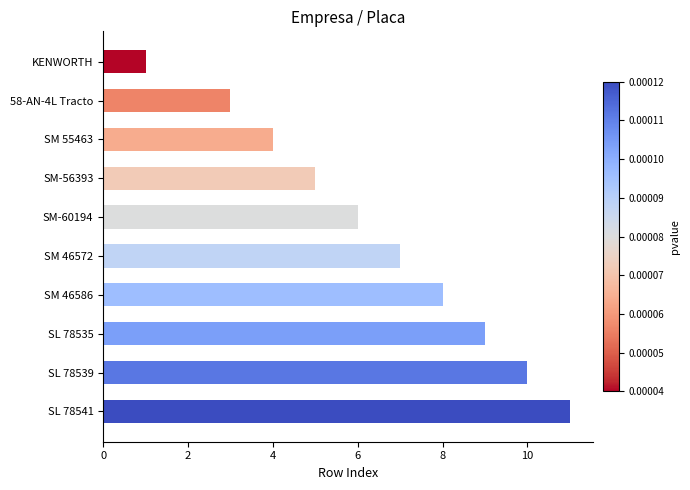

Rank the categories by value from highest to lowest.

SL 78541, SL 78539, SL 78535, SM 46586, SM 46572, SM-60194, SM-56393, SM 55463, 58-AN-4L Tracto, KENWORTH